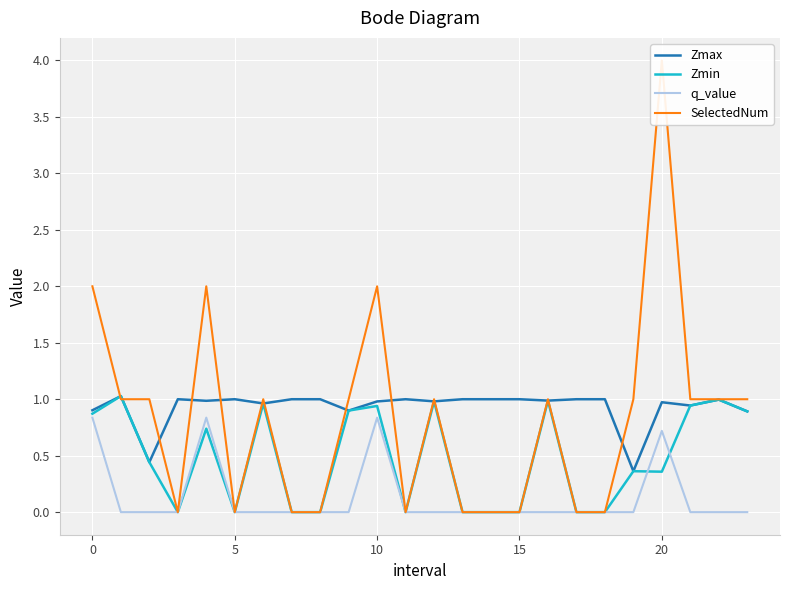

Is it true that Zmin equals 0.9 at 21?

True